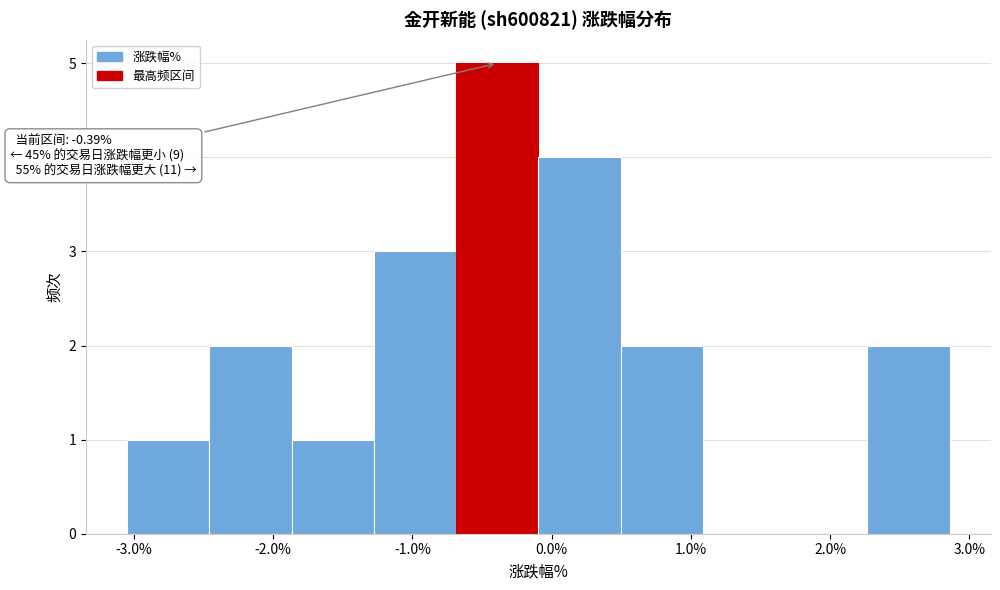

Which range on the x-axis has the tallest bar?

-0.7 to -0.1